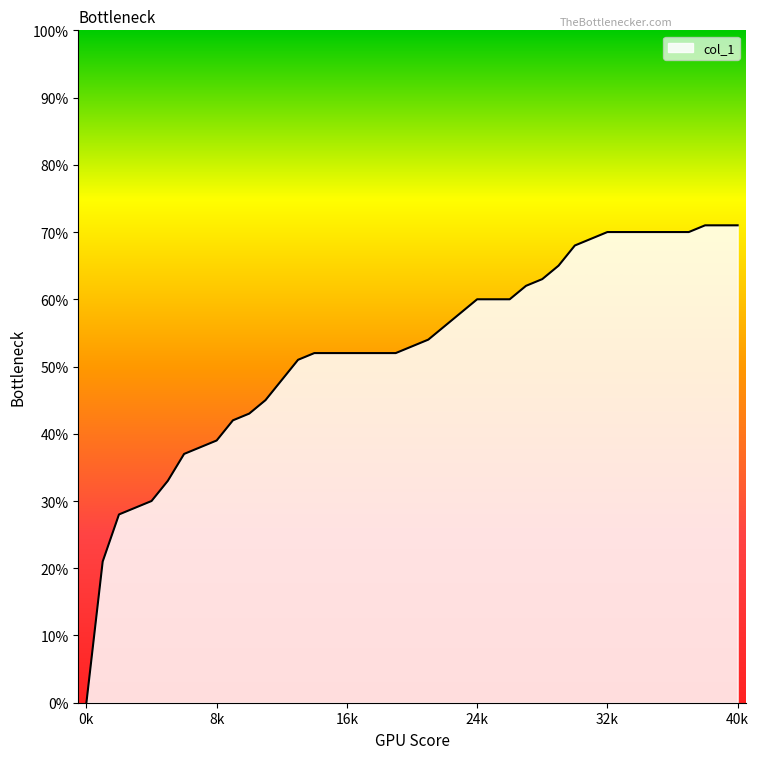

What is the difference between the maximum and minimum values?

71.0